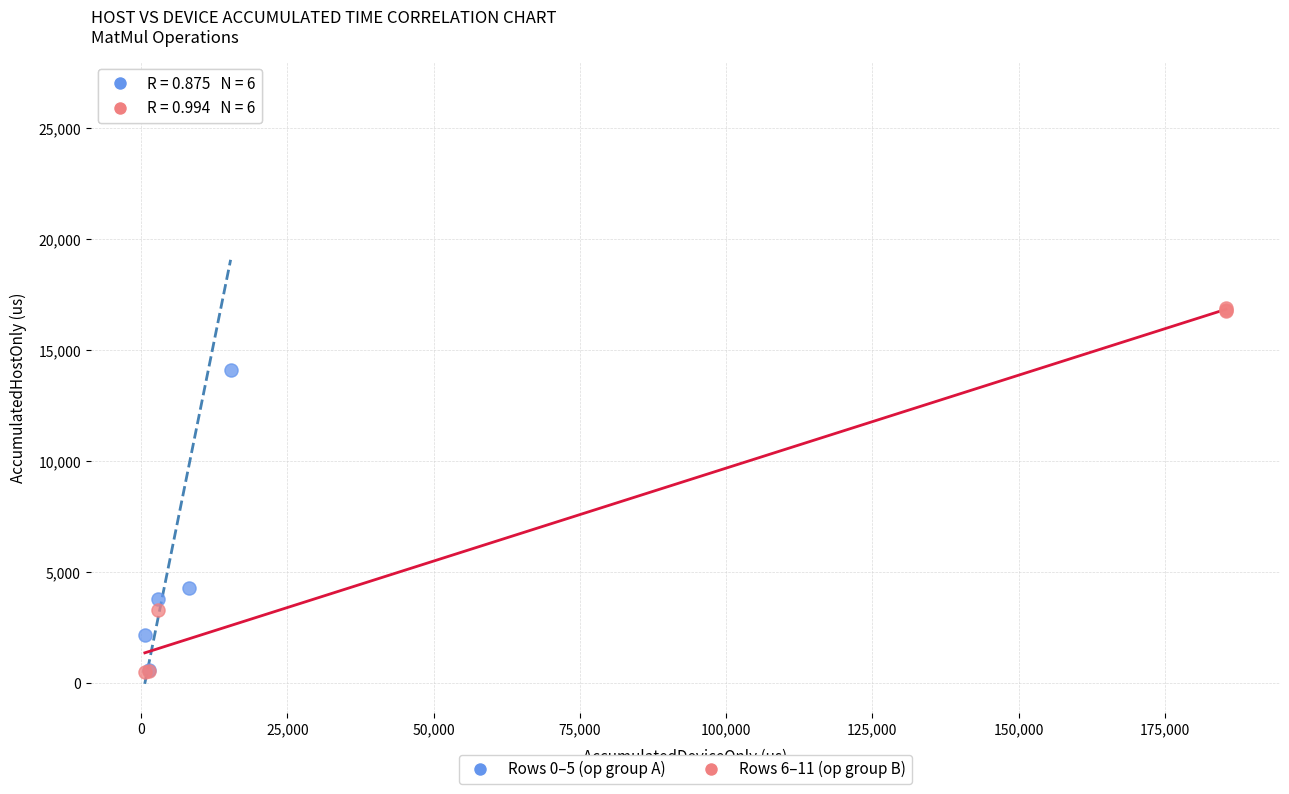

Which series contains the highest Y value?

Rows 0–5 (op group A)